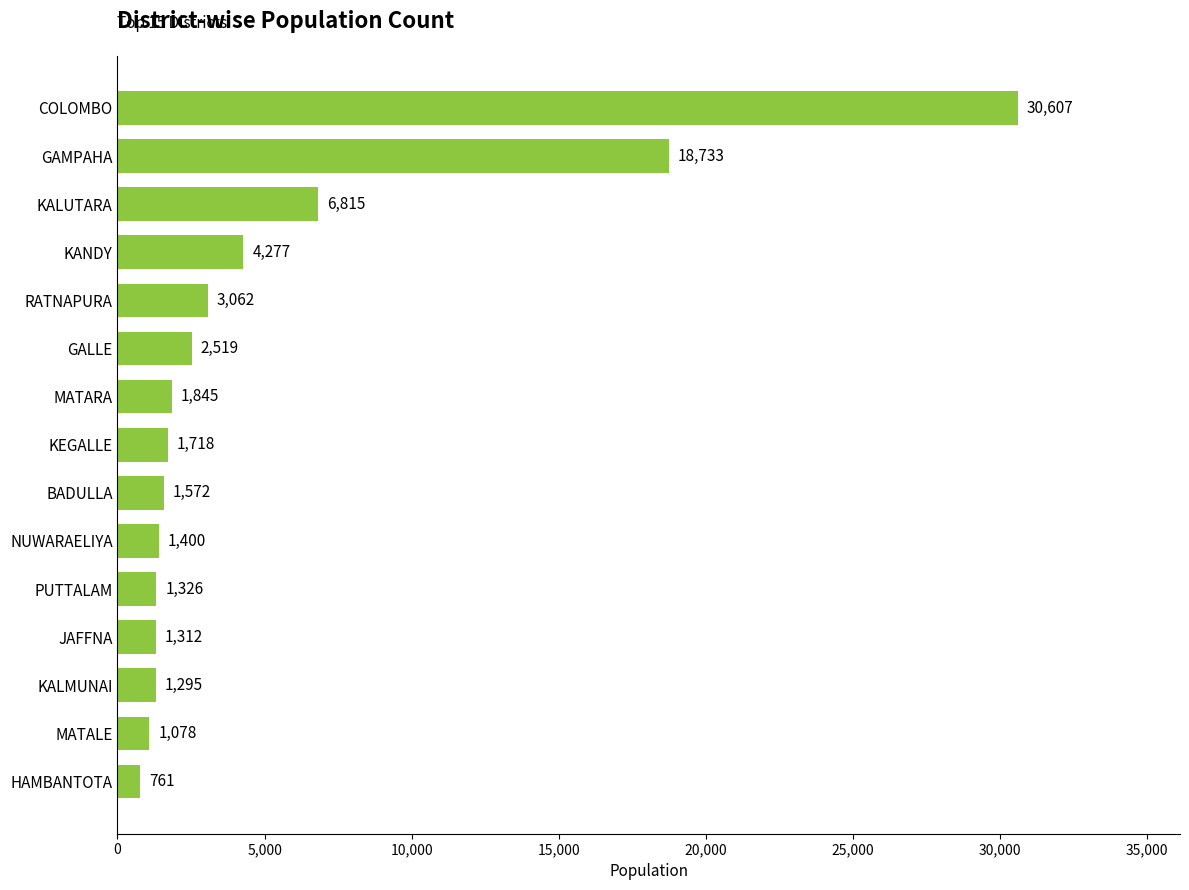

What is the difference between the maximum and second lowest values?

29529